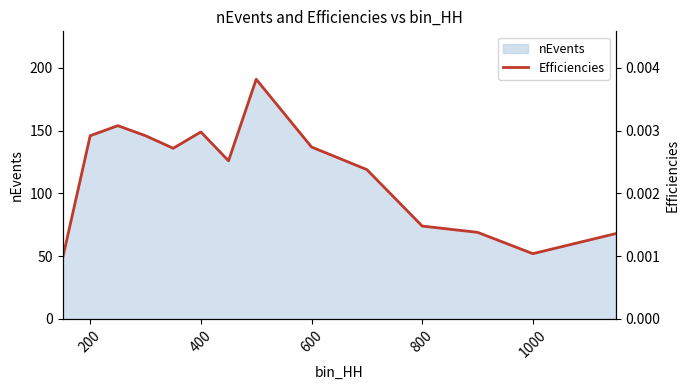

What is the maximum value for nEvents?

191